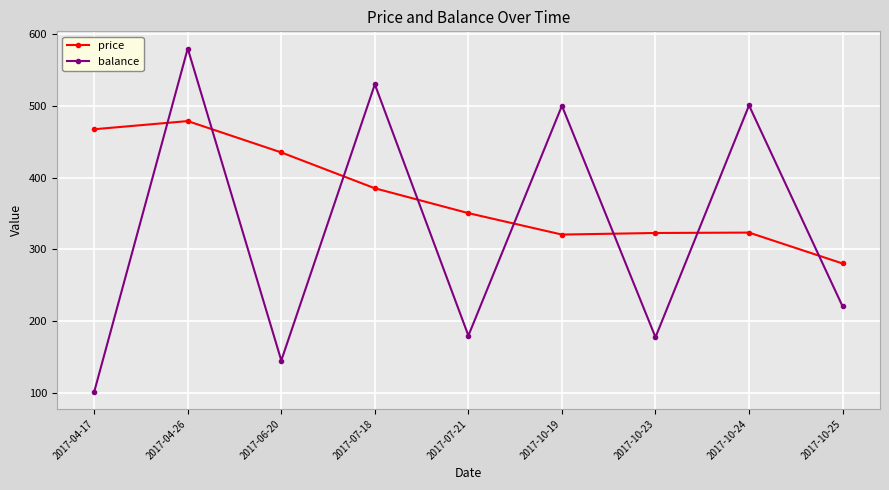

What are all the series names shown in the legend?

price, balance